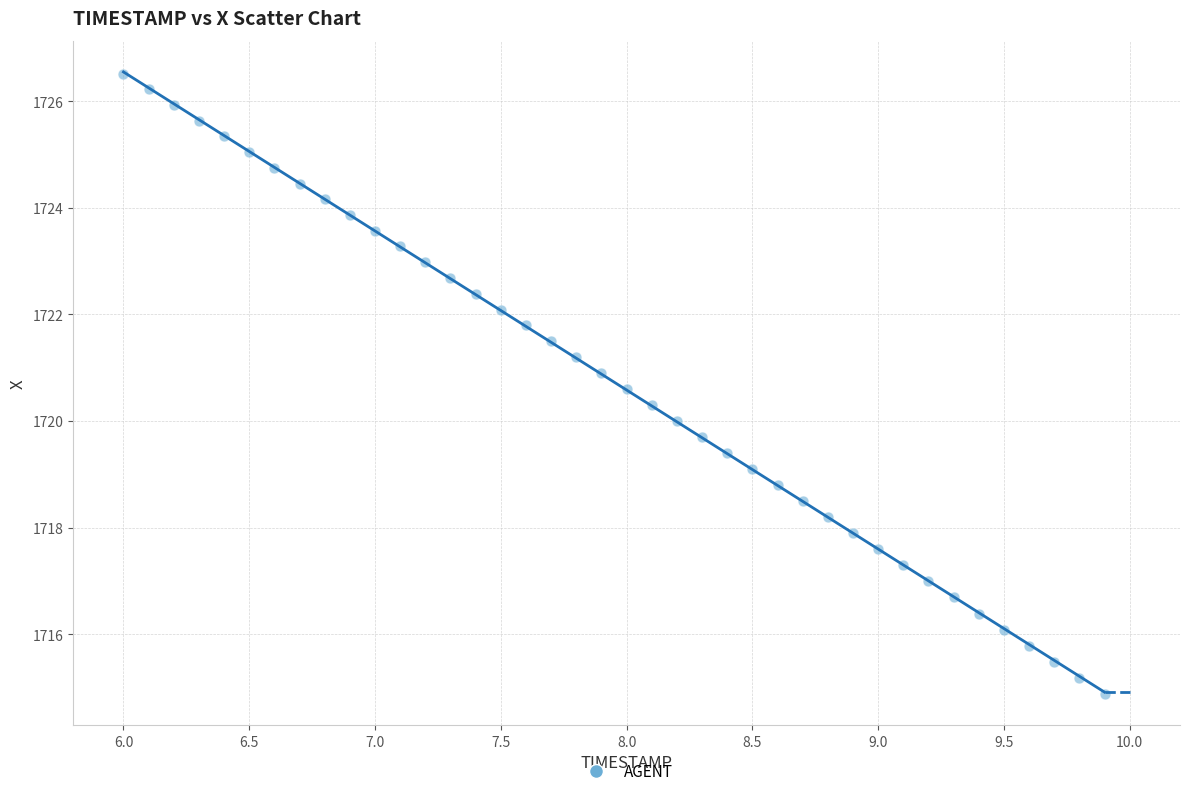

What is the range of X values (max minus min)?

3.9